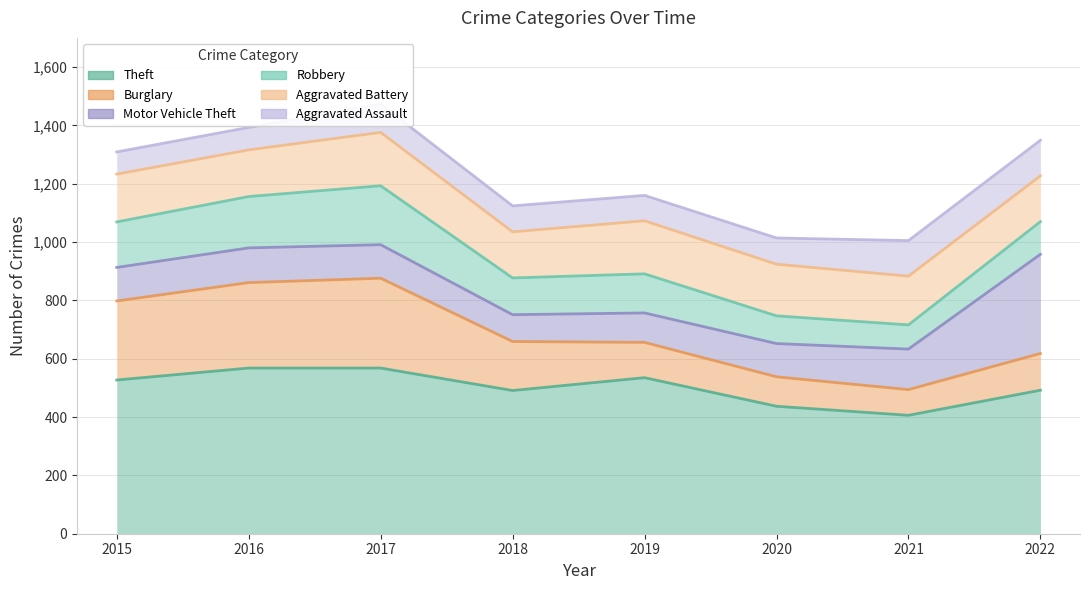

What are all the series names shown in the legend?

Theft, Burglary, Motor Vehicle Theft, Robbery, Aggravated Battery, Aggravated Assault